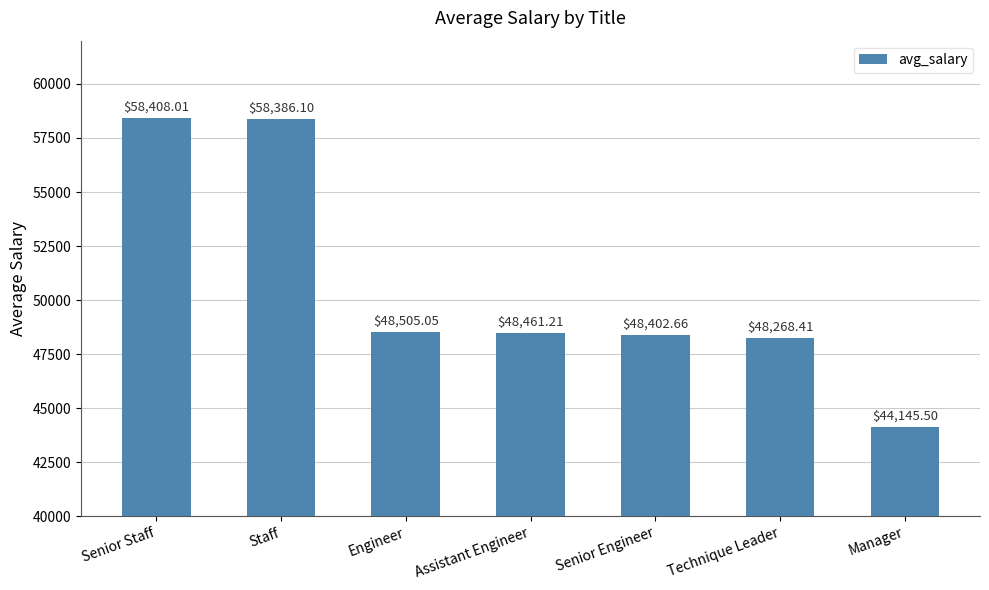

What position from the left is Senior Engineer?

5